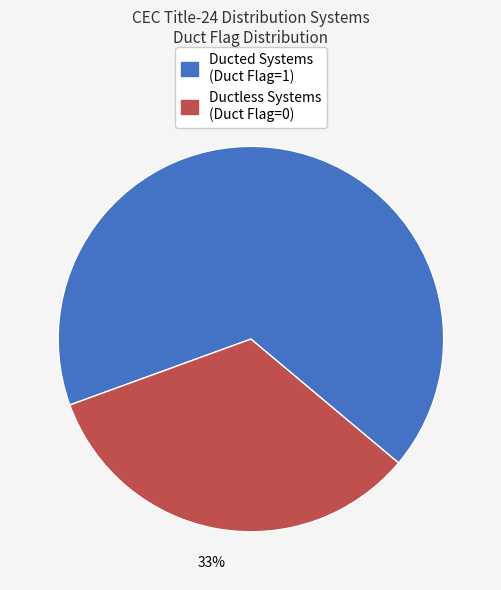

To the nearest percent, what is the average slice percentage?

50%